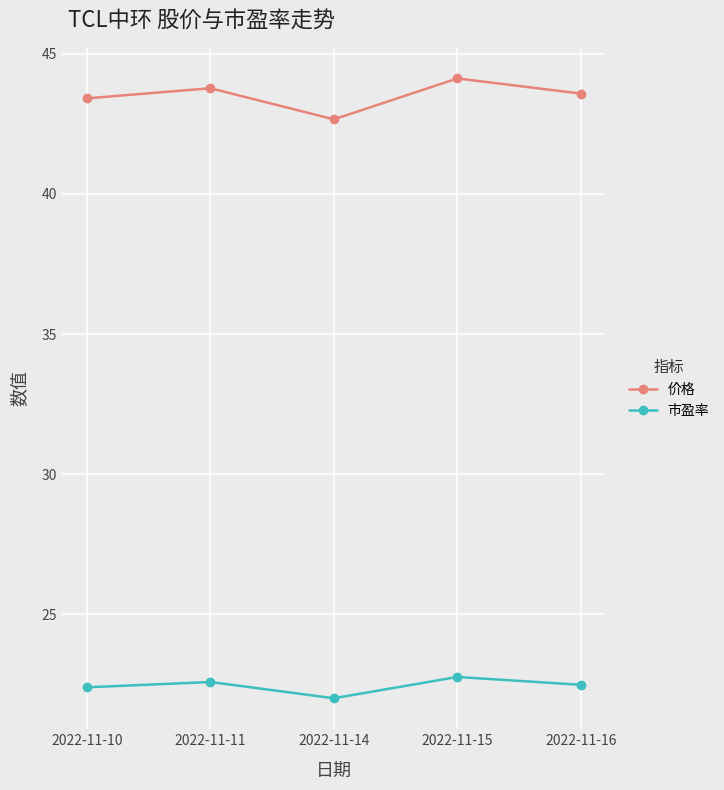

How many data points does each series have?

5